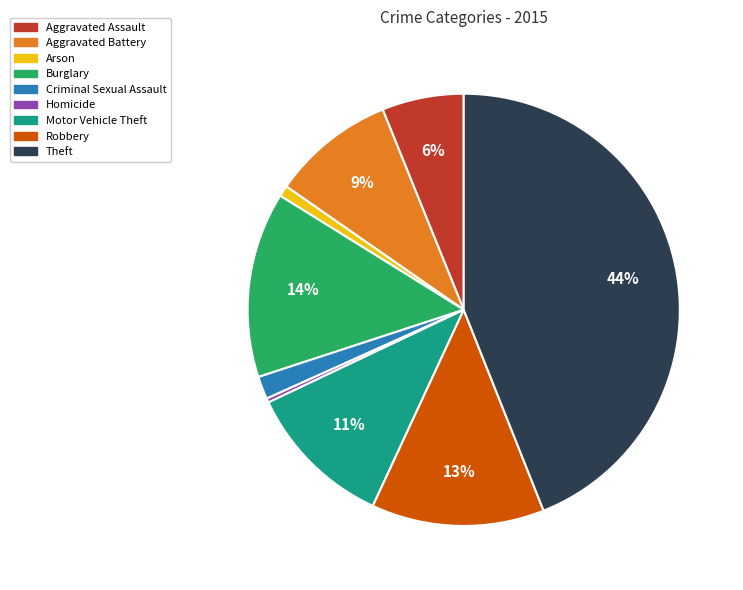

How many slices are in this pie chart?

9